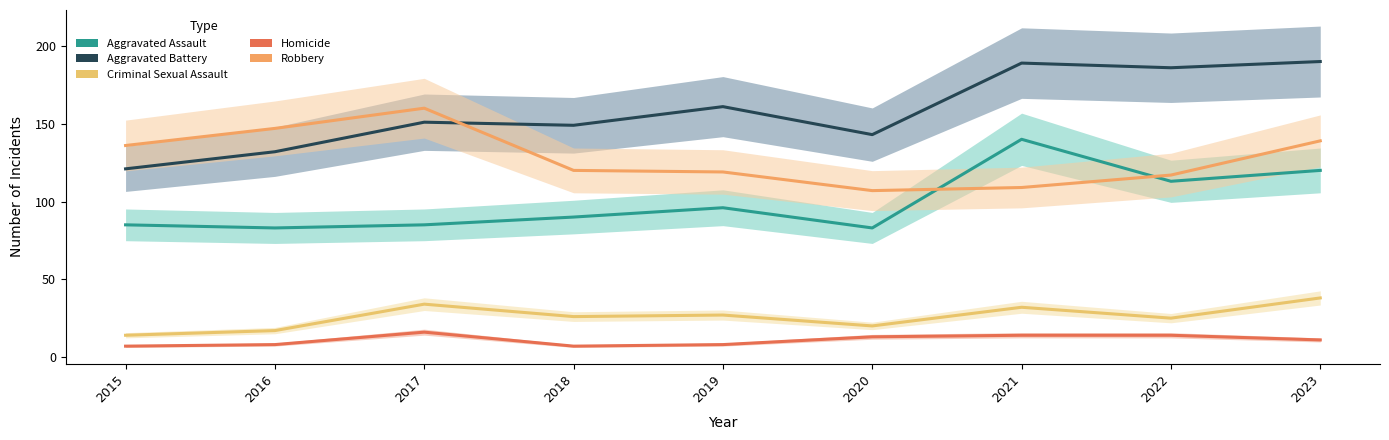

Which has a higher value, 2020 or 2019?

2019